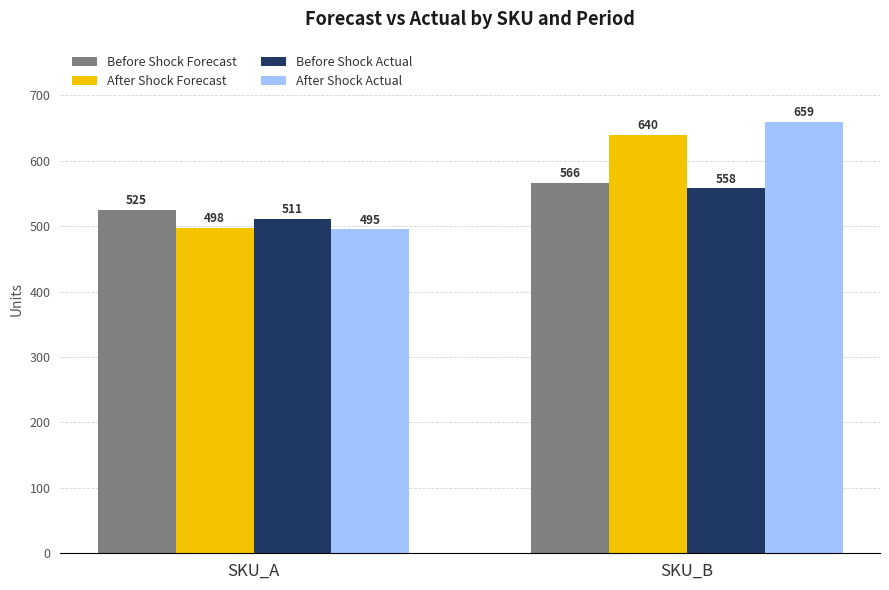

How many values in the Before Shock Forecast series are below 566?

1